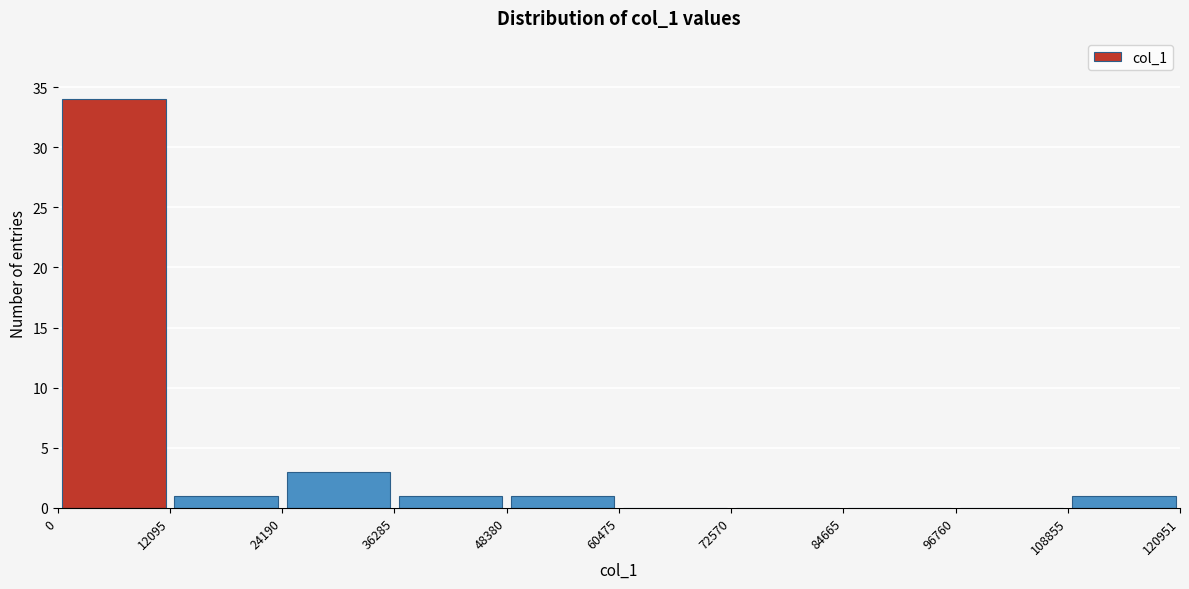

Reading left to right, list every bar in this chart as the range it spans on the x-axis followed by its height. The values are not printed on the chart, so give them approximately, as read against the axis.

0 to 12095: 34
12095 to 24190: 1
24190 to 36285: 3
36285 to 48380: 1
48380 to 60475: 1
60475 to 72570: 0
72570 to 84665: 0
84665 to 96760: 0
96760 to 108855: 0
108855 to 120951: 1